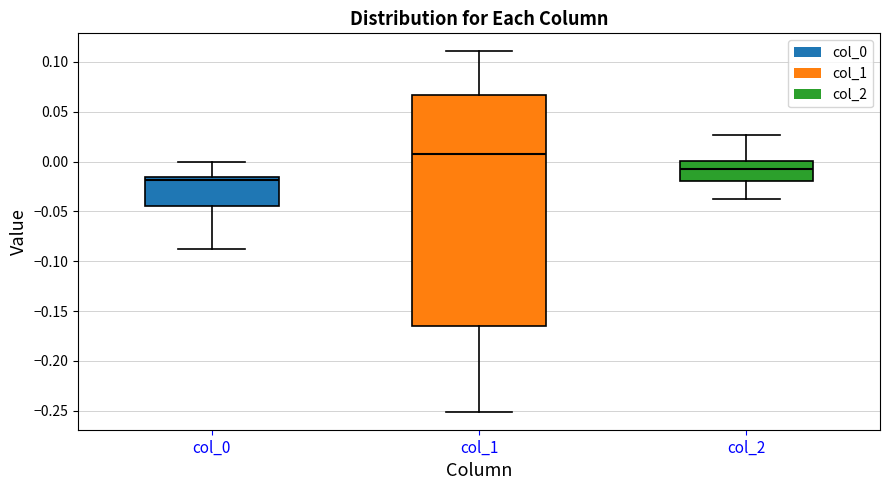

Where does the median line of the box for col_0 sit on the y-axis? The values are not printed on the chart, so give them approximately, as read against the axis.

-0.020